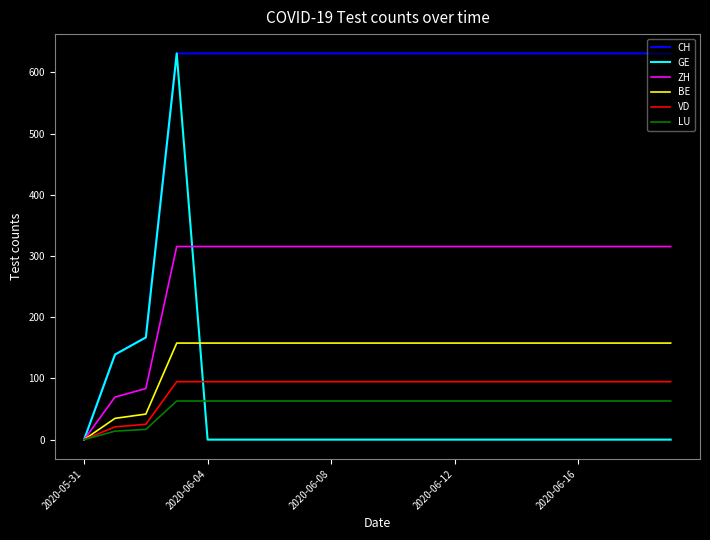

How many values in the GE series exceed 0?

3